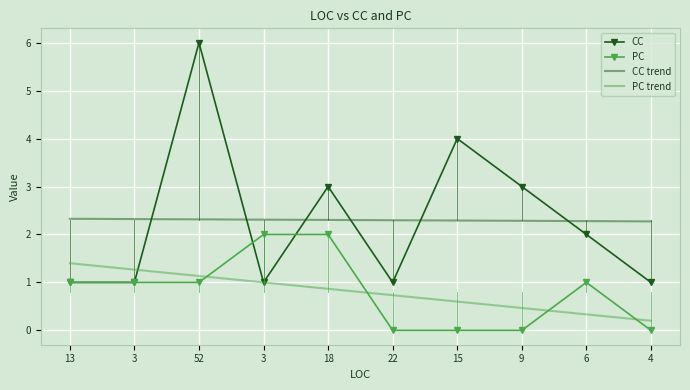

What are all the series names shown in the legend?

CC, PC, CC trend, PC trend